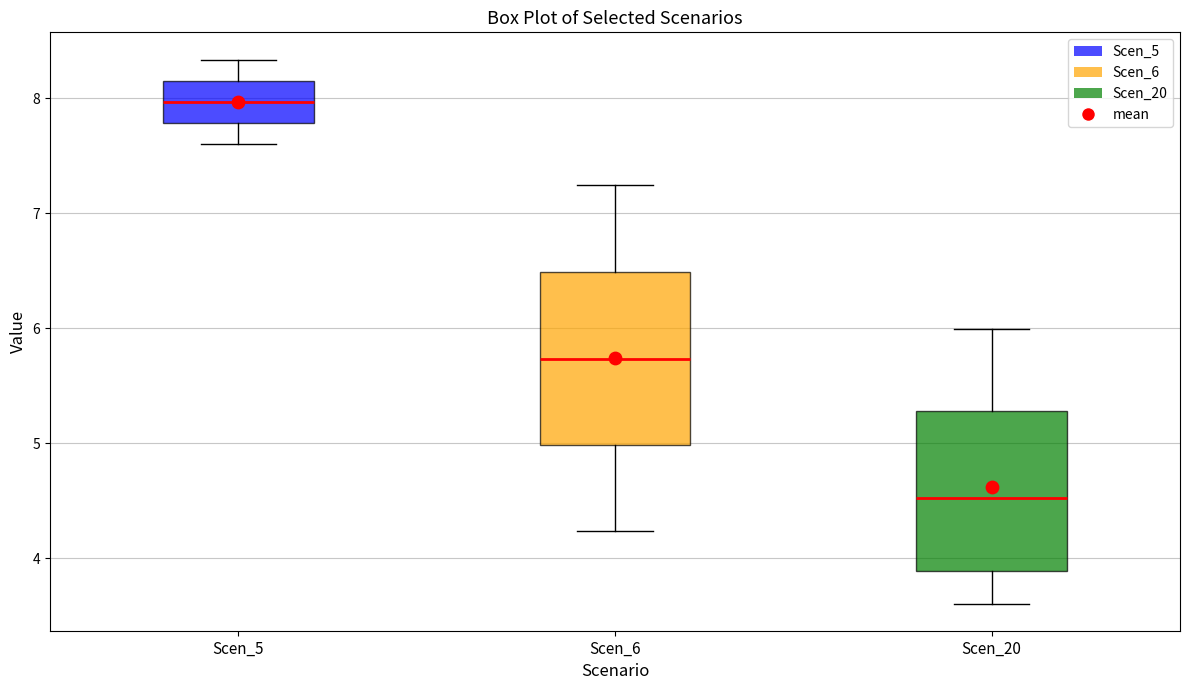

Reading left to right, read every box against the y-axis: the position of its median line, the range the box covers, and the ends of its whiskers. The values are not printed on the chart, so give them approximately, as read against the axis.

Scen_5: median 8.0, box 7.8 to 8.2, whiskers 7.6 to 8.3
Scen_6: median 5.7, box 5.0 to 6.5, whiskers 4.2 to 7.3
Scen_20: median 4.5, box 3.9 to 5.3, whiskers 3.6 to 6.0